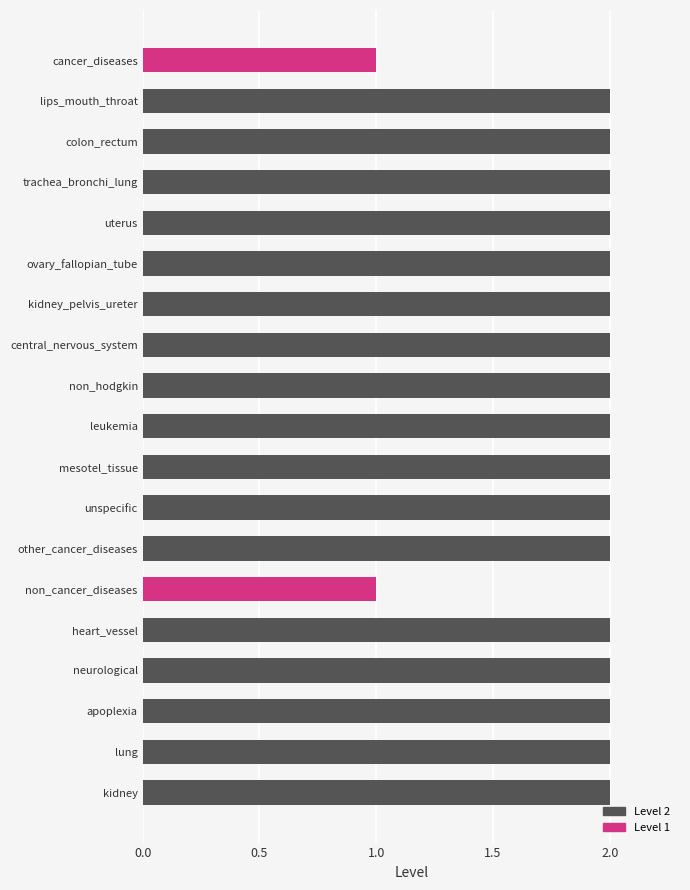

True or false: the data shows 3 at non_hodgkin.

False